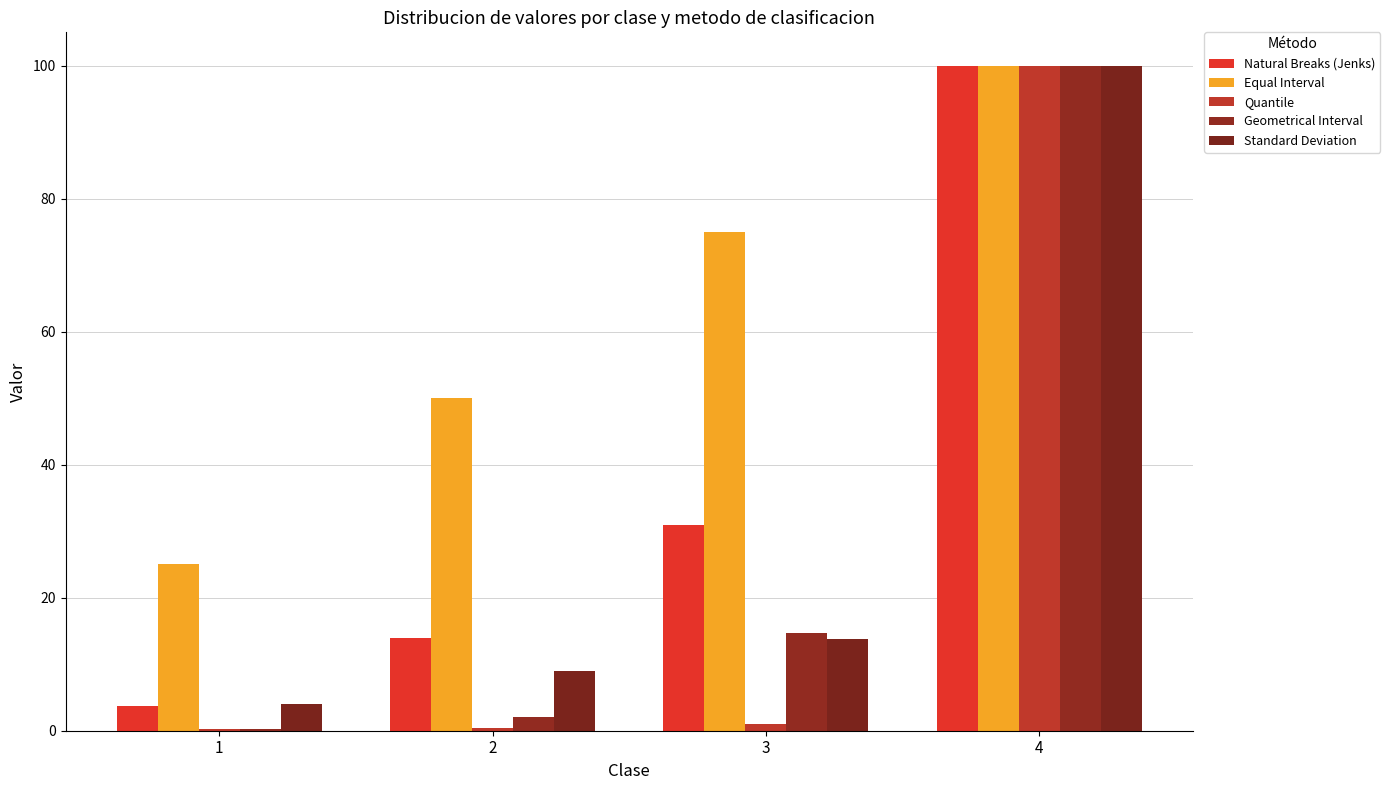

Are the bars horizontal?

No